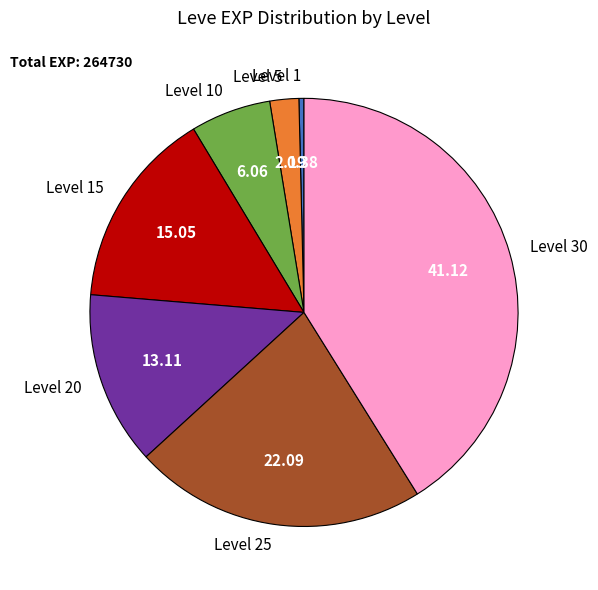

How many segments does this pie chart have?

7